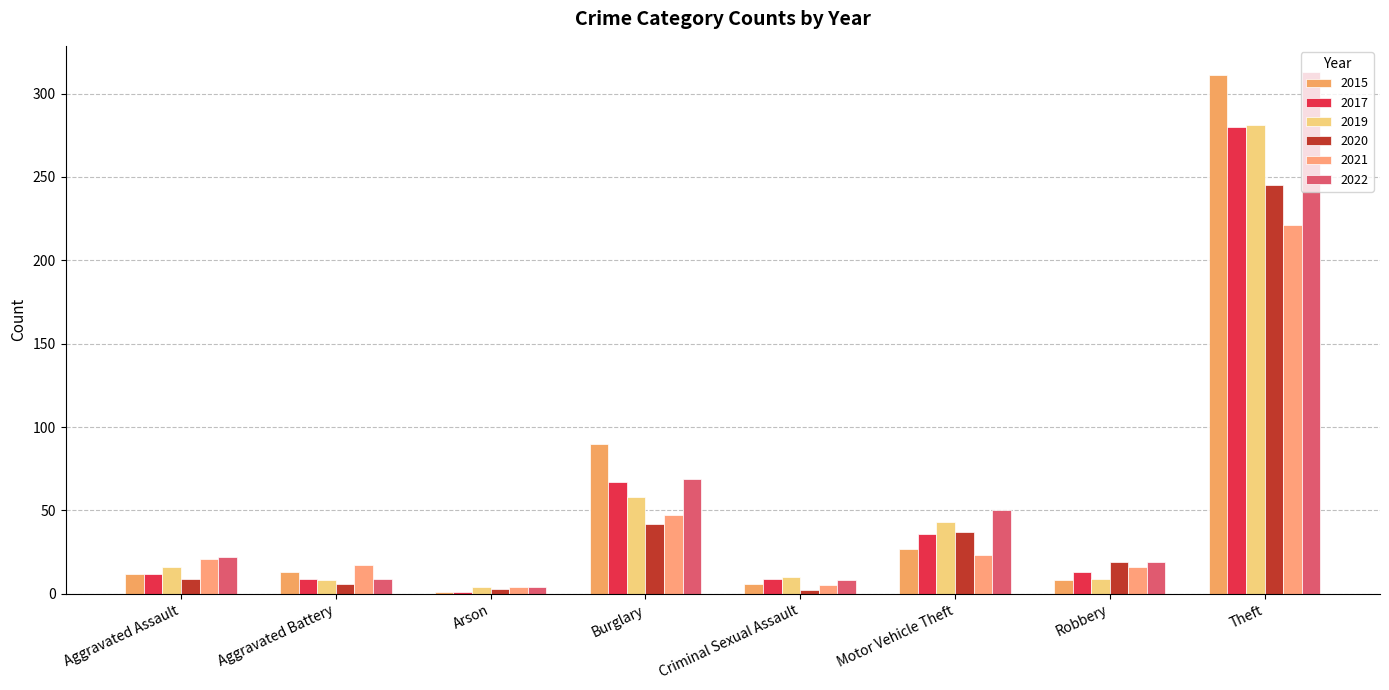

At which label does 2015 first exceed 13?

Burglary